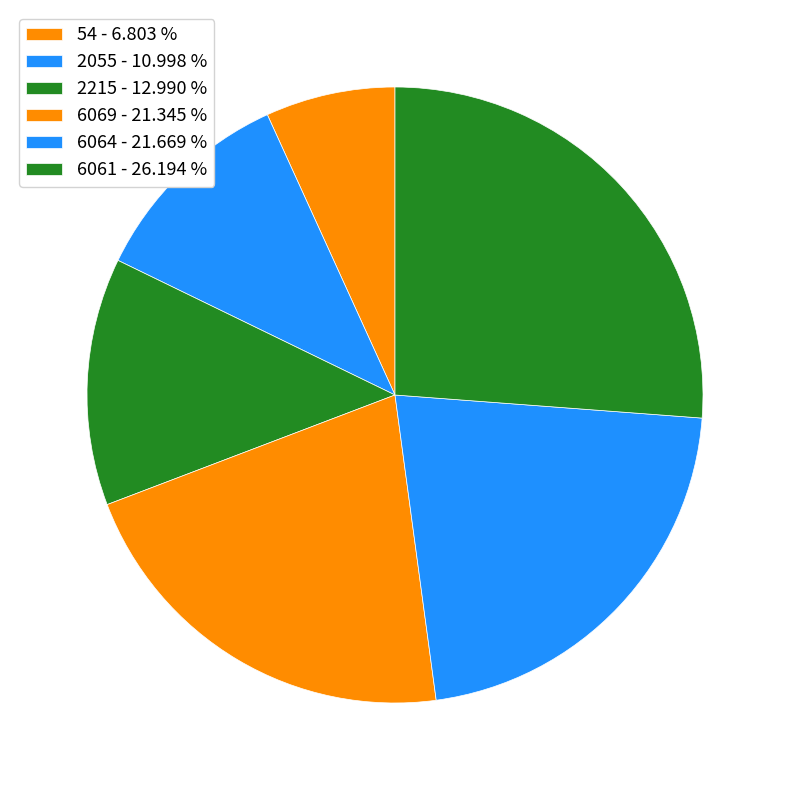

How many segments does this pie chart have?

6